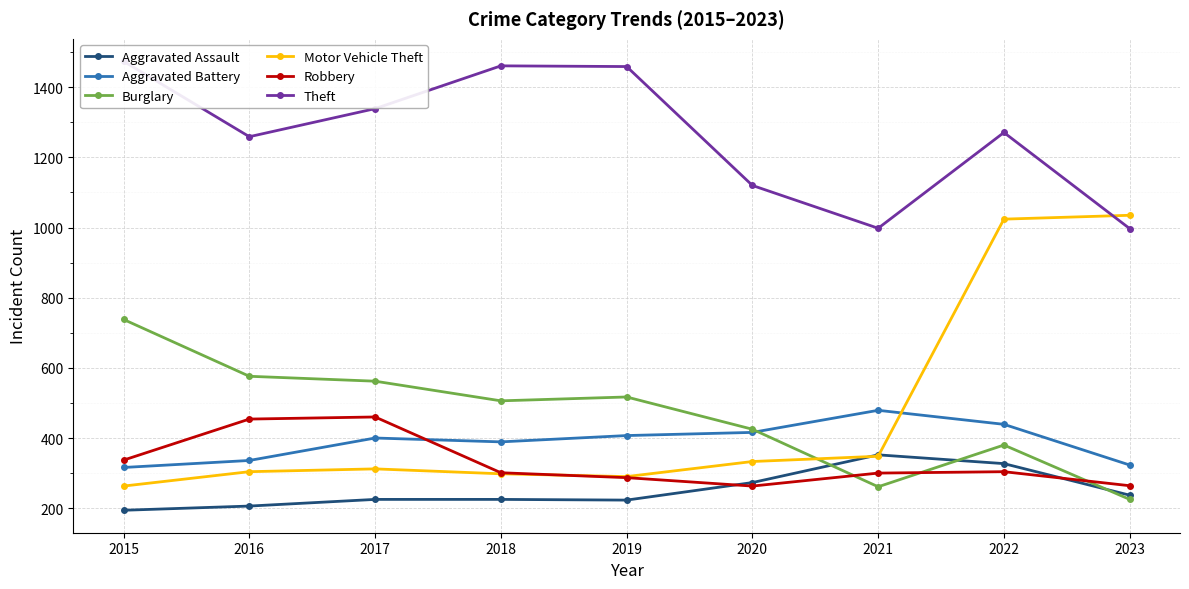

After their last crossing, which series has the higher values: Motor Vehicle Theft or Aggravated Assault?

Motor Vehicle Theft